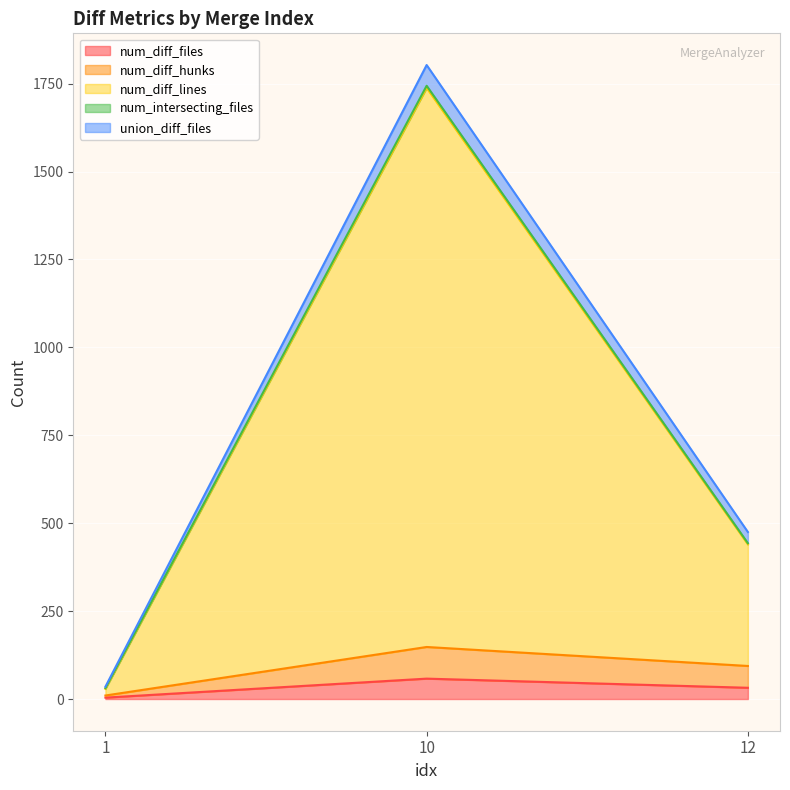

True or false: num_diff_lines has a value of 734 at 12.

False